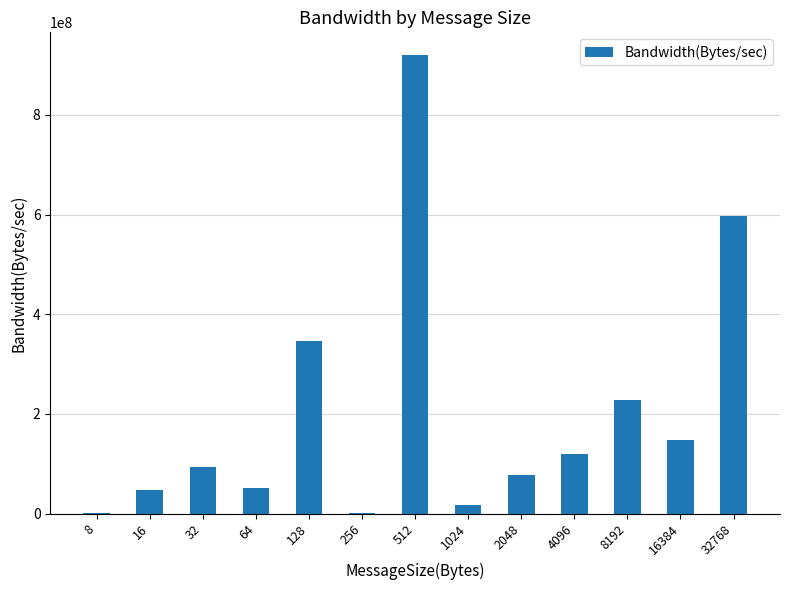

What is the maximum value shown in the chart?

919760479.0